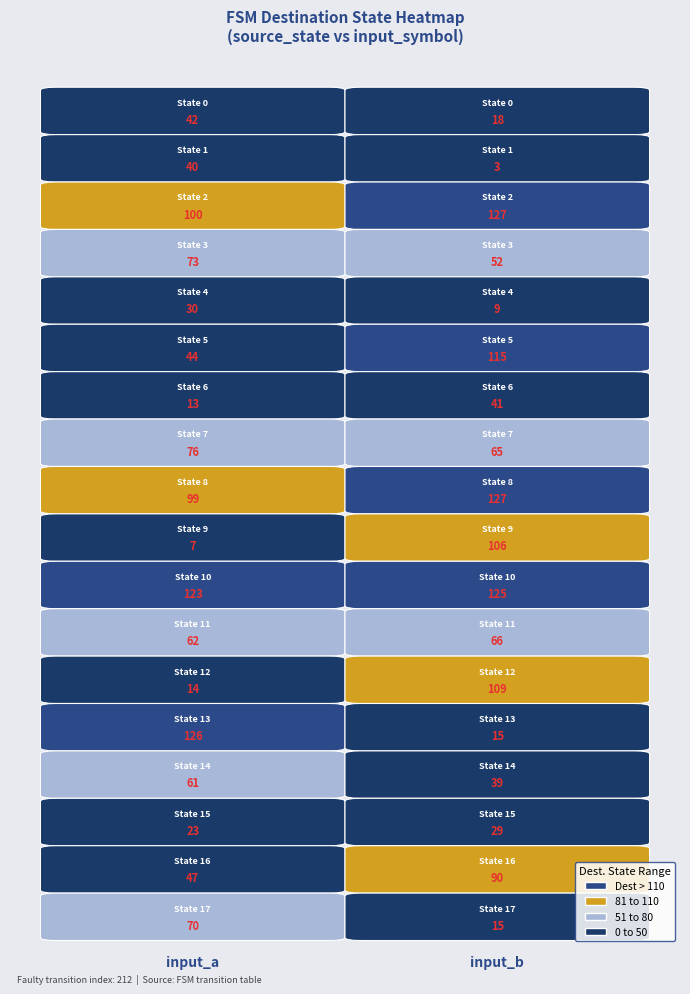

The 6 series shows 13 at 0. True or false?

True